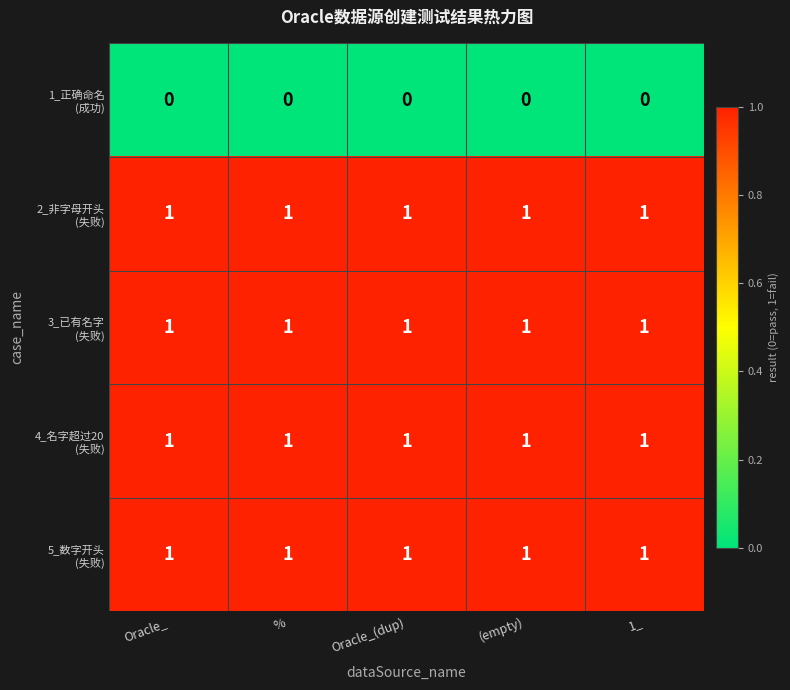

At how many categories does at least one series exceed 0?

5